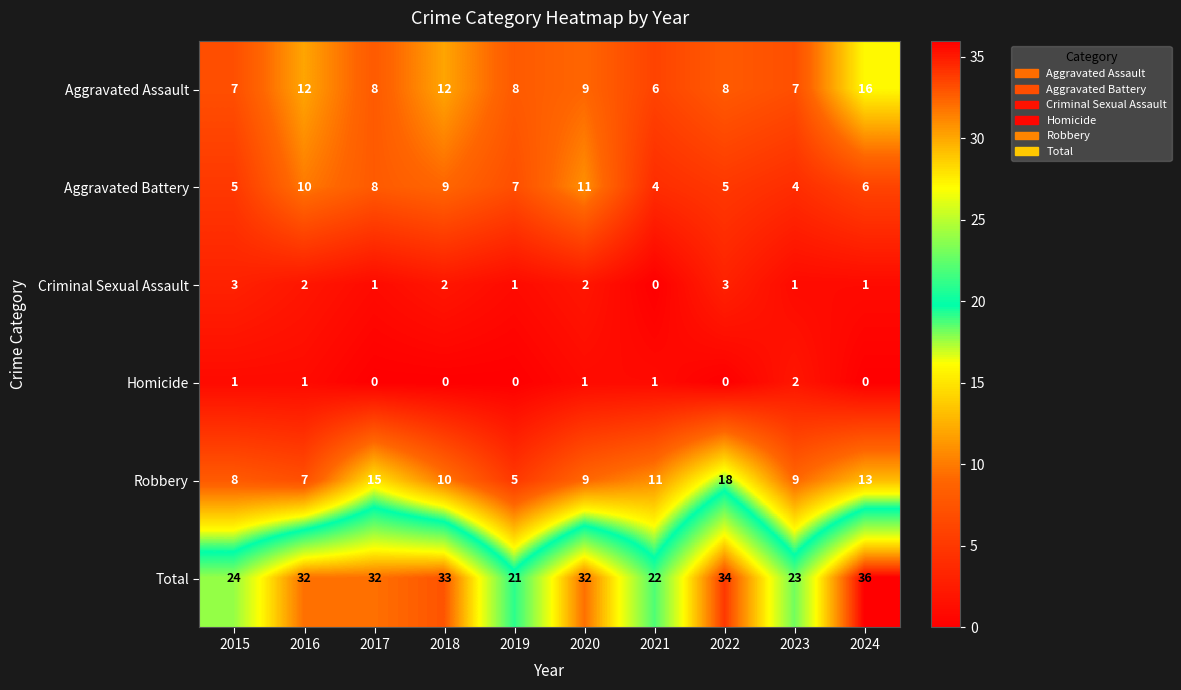

Which series has the largest total across all categories?

Total